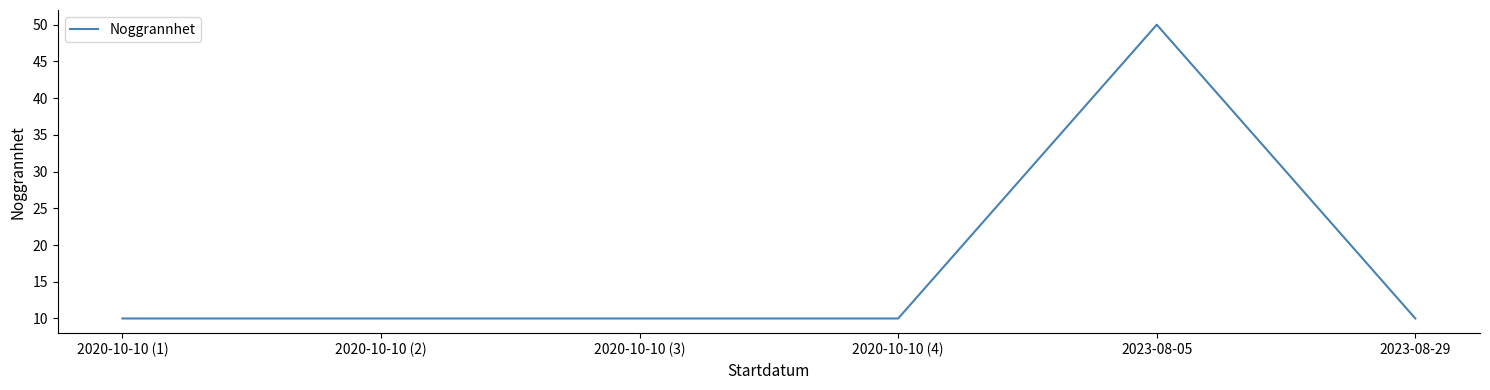

What is the ratio of the value at 2020-10-10 (1) to the value at 2020-10-10 (2)?

1.0